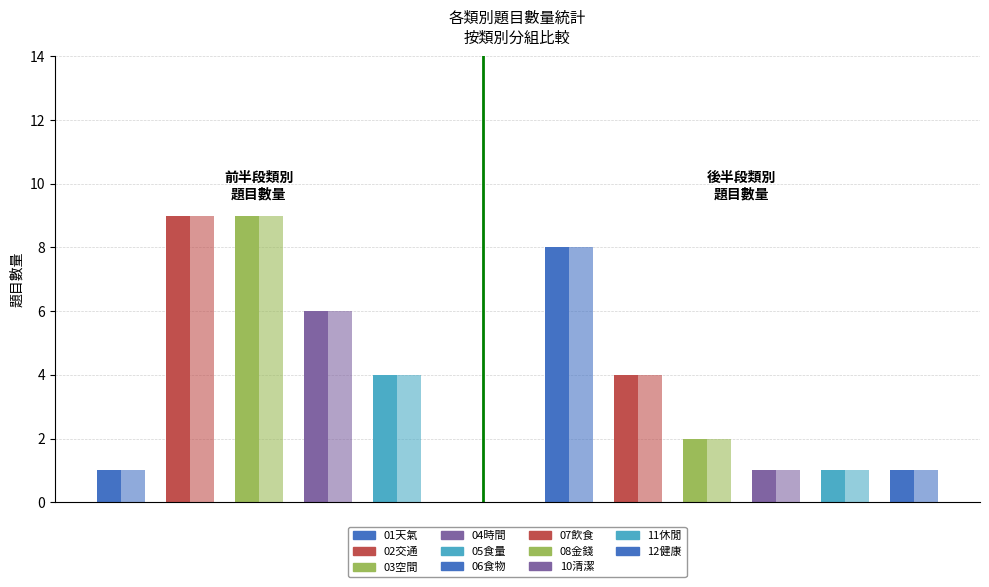

Reading left to right, list all the values displayed in this chart.

題目數量: 1	9	9	6	4	8	4	2	1	1	1
正確(總和): 1	9	9	6	4	8	4	2	1	1	1